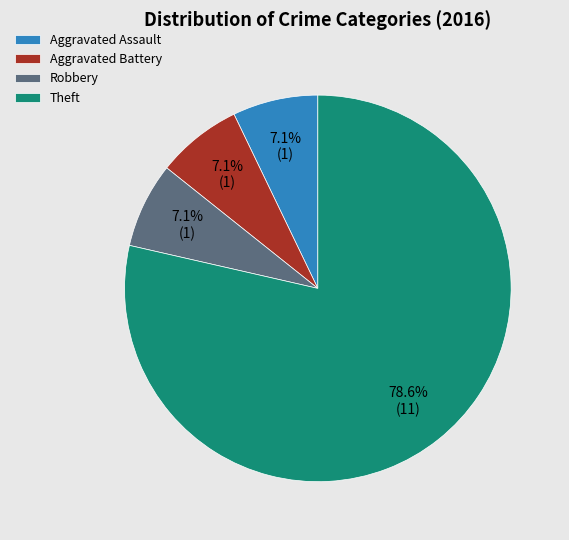

To the nearest percent, what is the combined percentage of Theft and Aggravated Battery?

86%